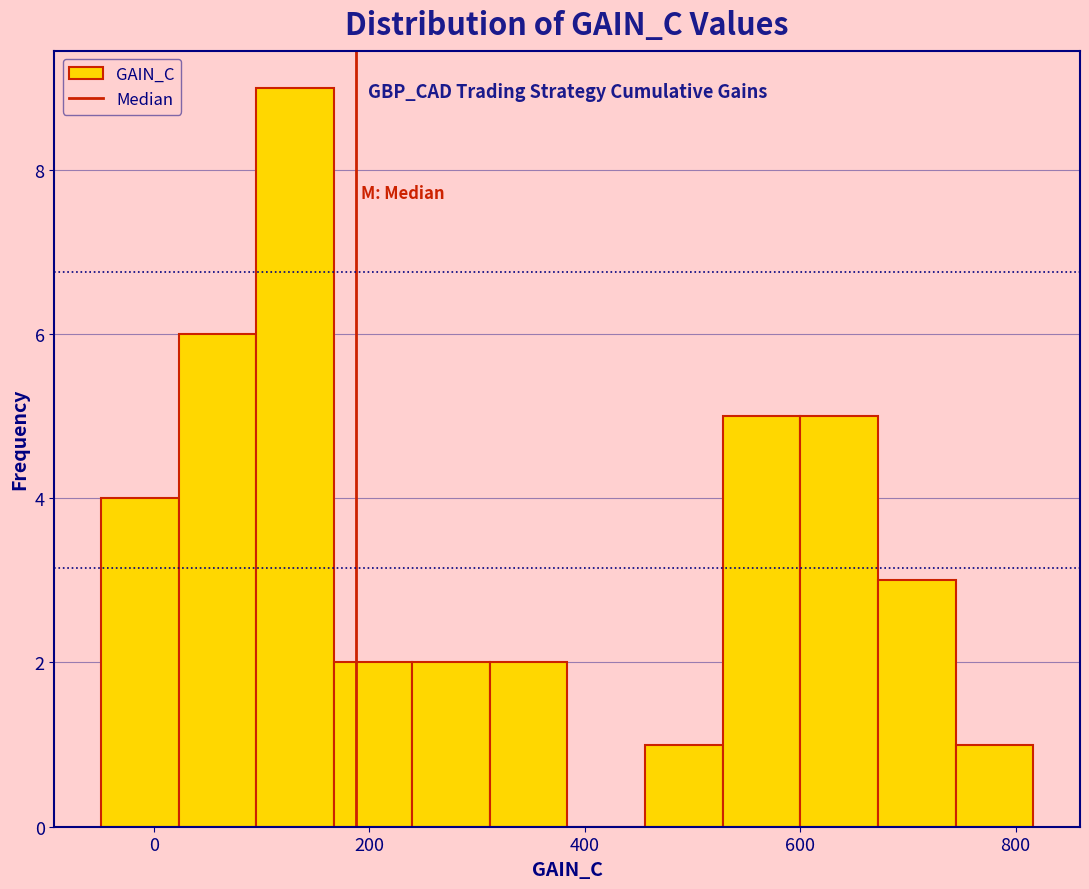

Around what value on the x-axis is the tallest bar? Give the approximate position of its centre, as read against the axis.

140